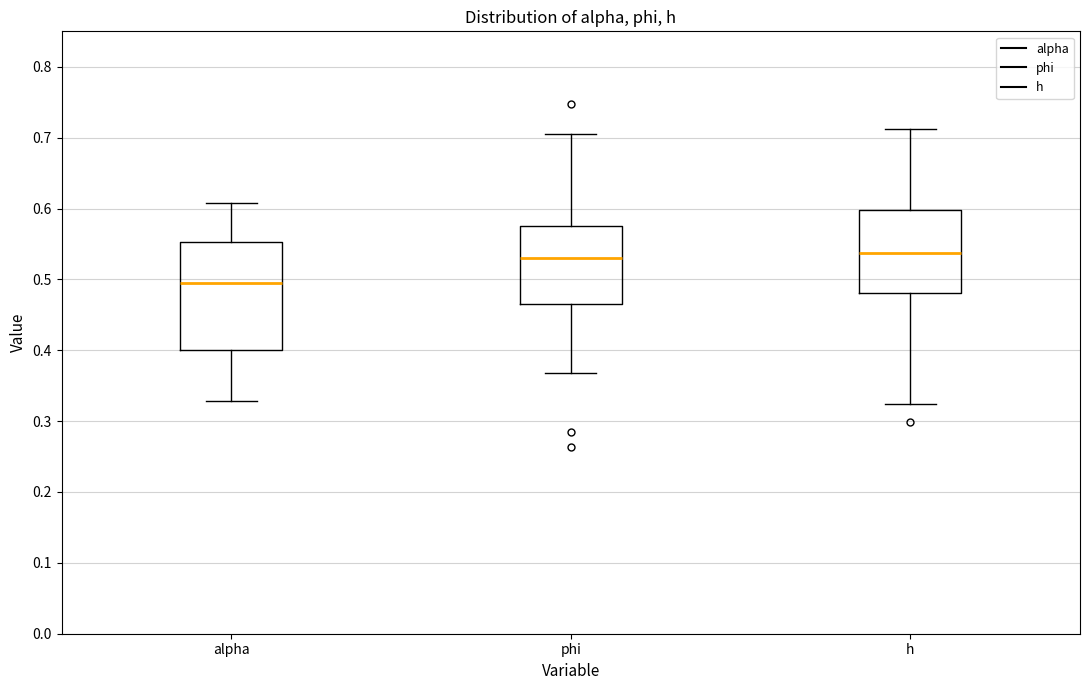

Which box's median line is the lowest?

alpha